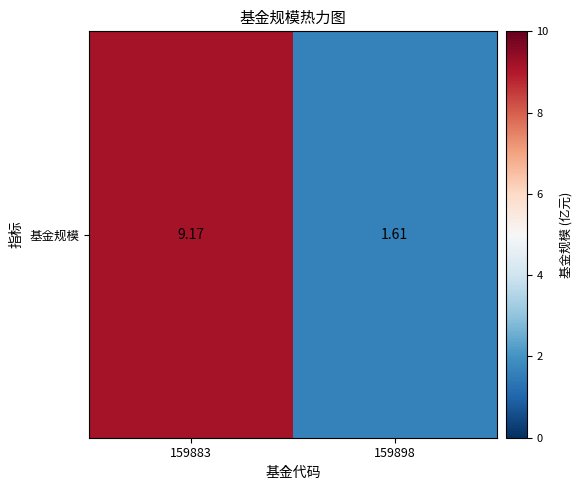

True or false: the data shows 1.6 at 159898.

True